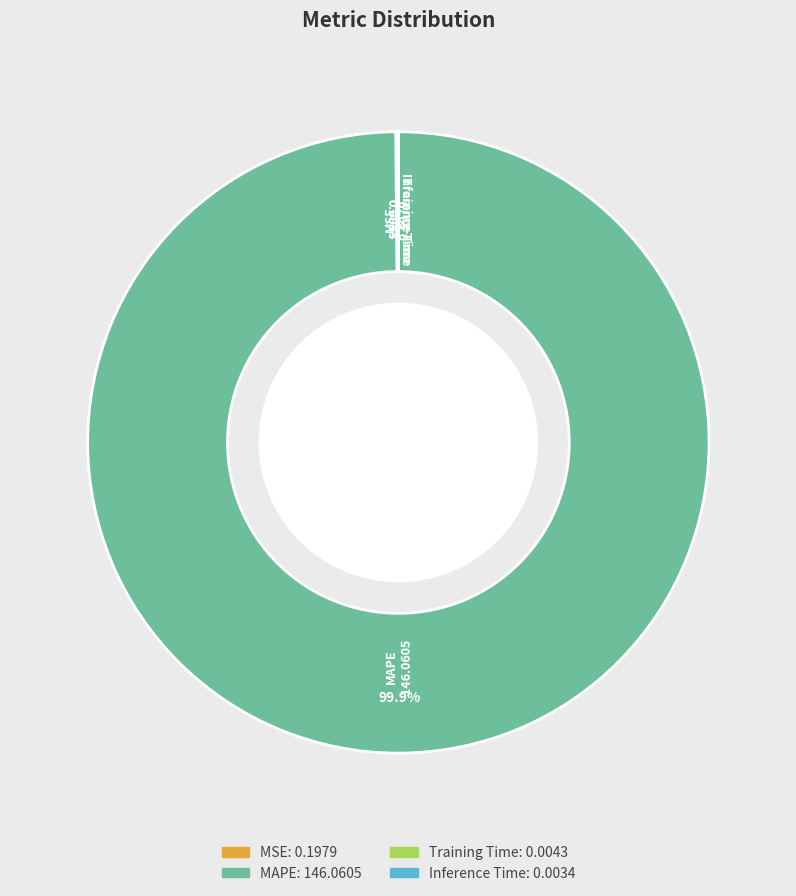

Is there any slice that represents more than half of the pie?

Yes